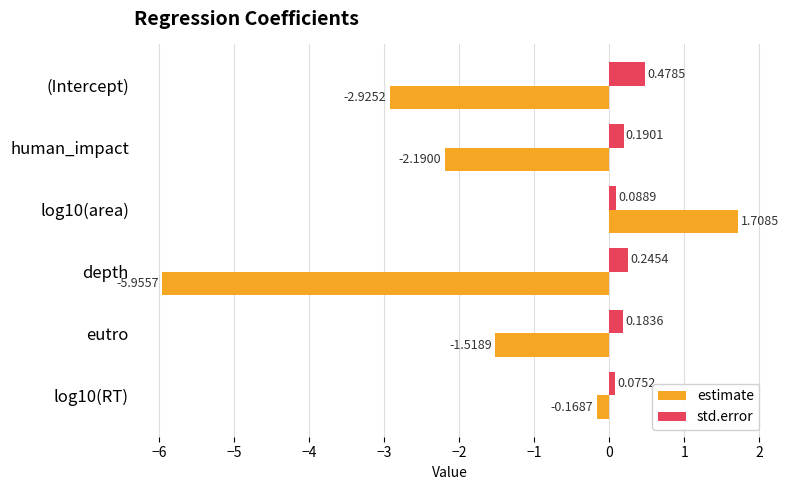

How many positive values does the estimate series have?

1